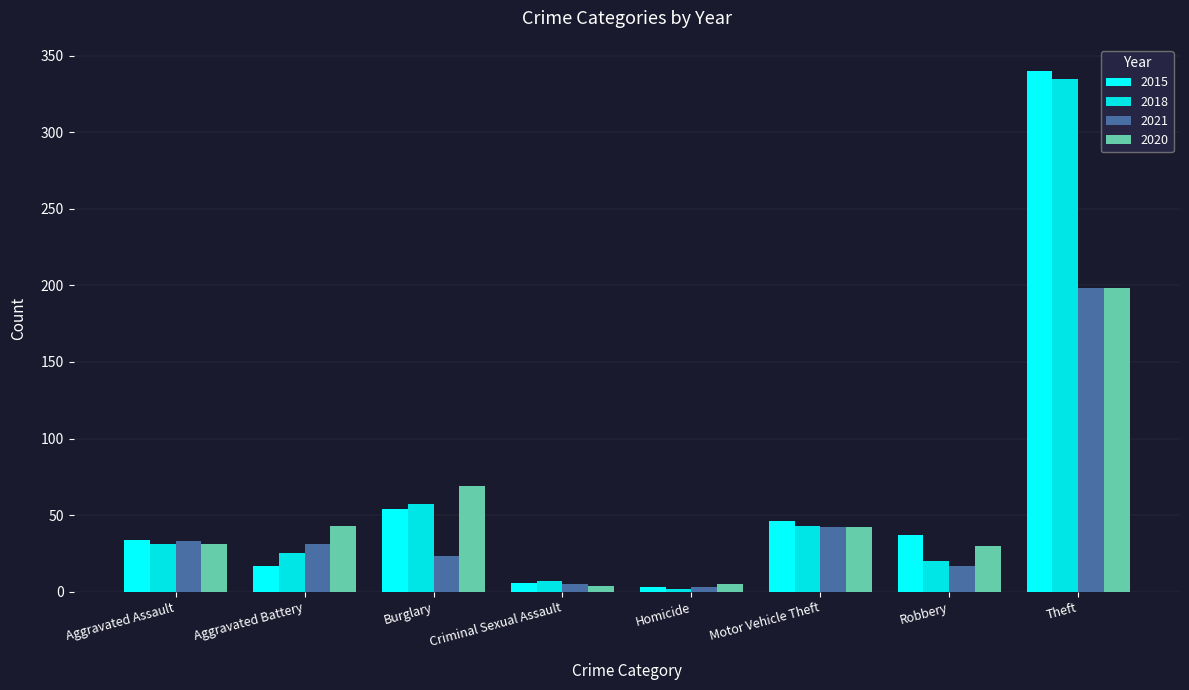

Is the value of 2021 at Aggravated Assault greater than the value of 2020 at Aggravated Assault?

Yes